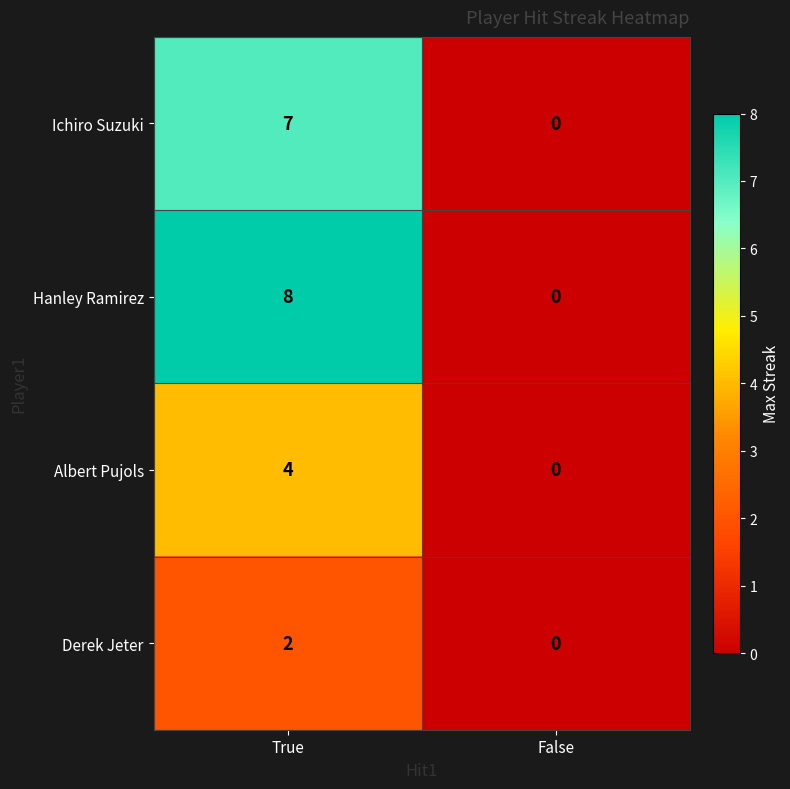

What is the sum of the Hanley Ramirez values at True and False?

8